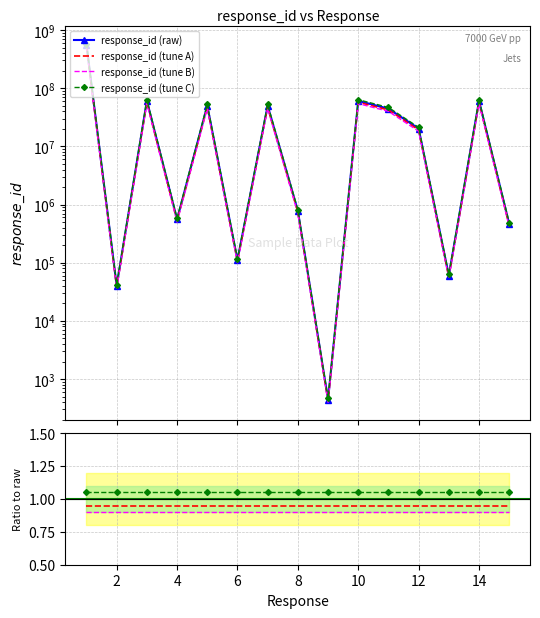

Which label corresponds to the smallest value in the chart?

9